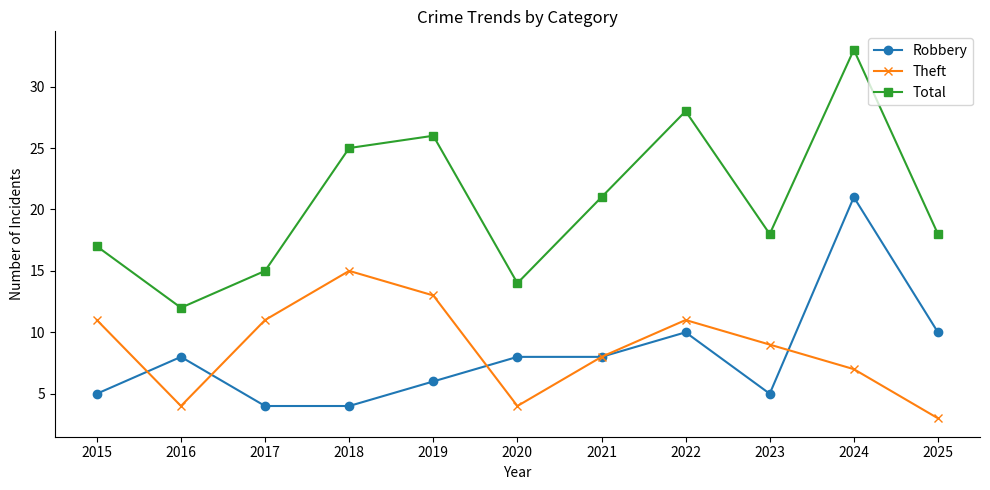

Does the chart have visible grid lines?

No